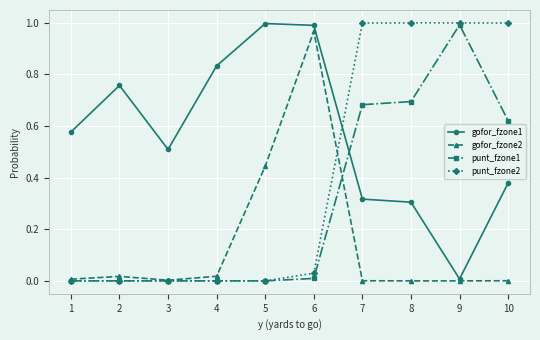

Does the chart display data point markers on the line(s)?

Yes